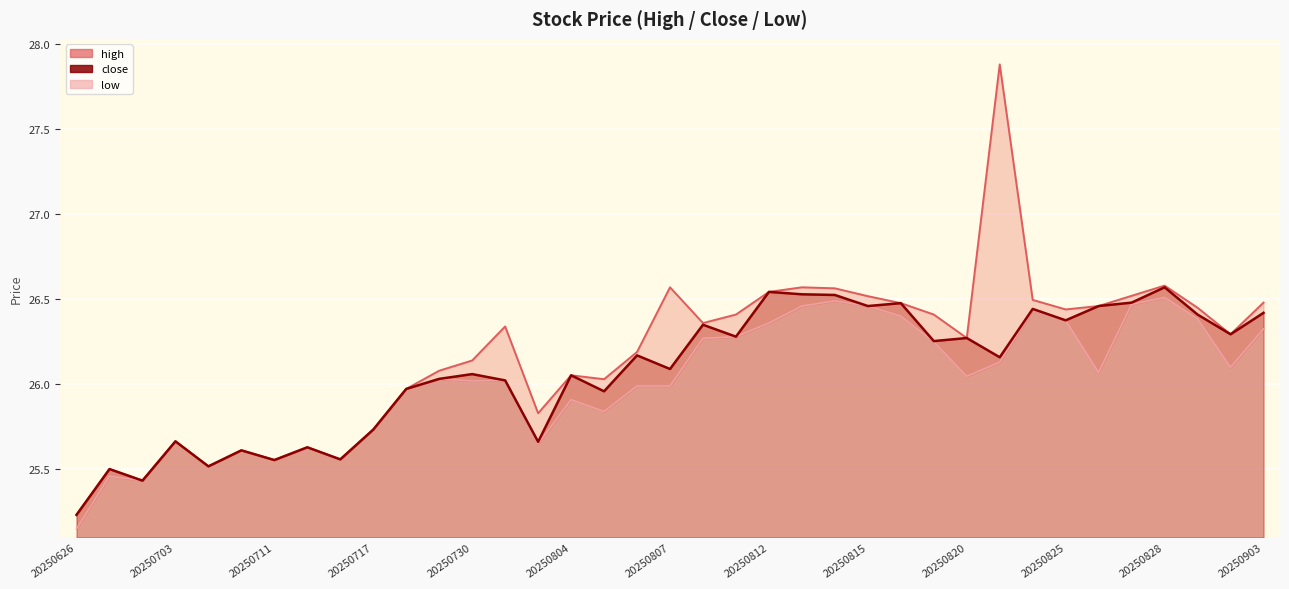

True or false: close_line has more than 2 interior local peaks.

True